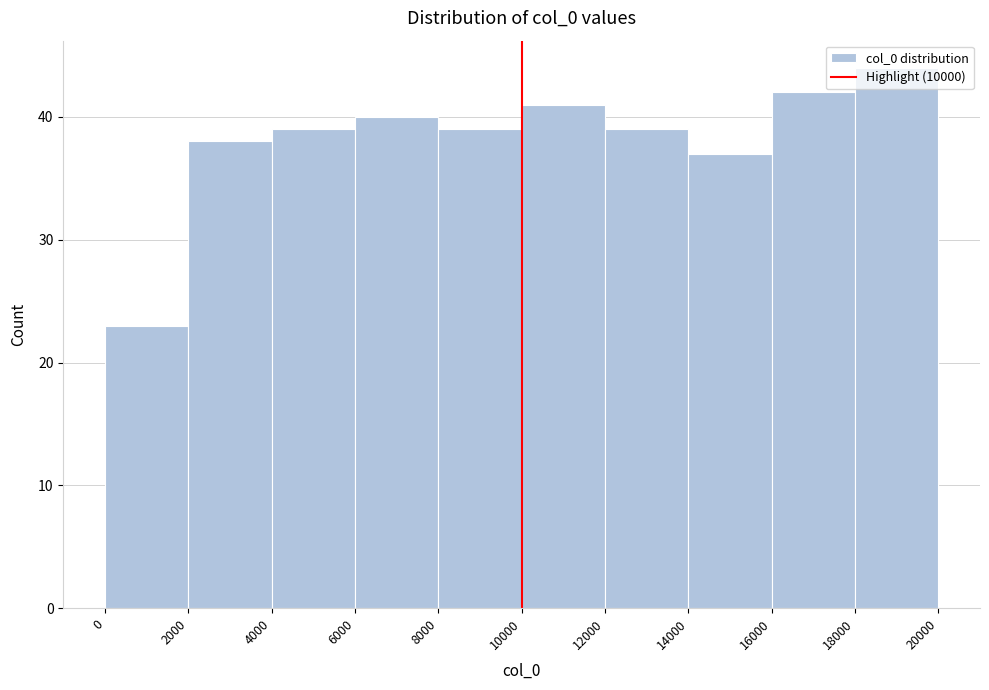

How tall is the bar that spans 2000 to 4000 on the x-axis? The values are not printed on the chart, so give them approximately, as read against the axis.

38